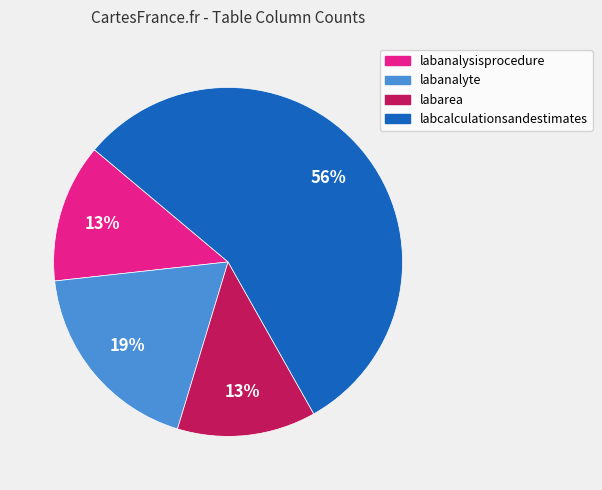

Does any single category account for the majority?

Yes